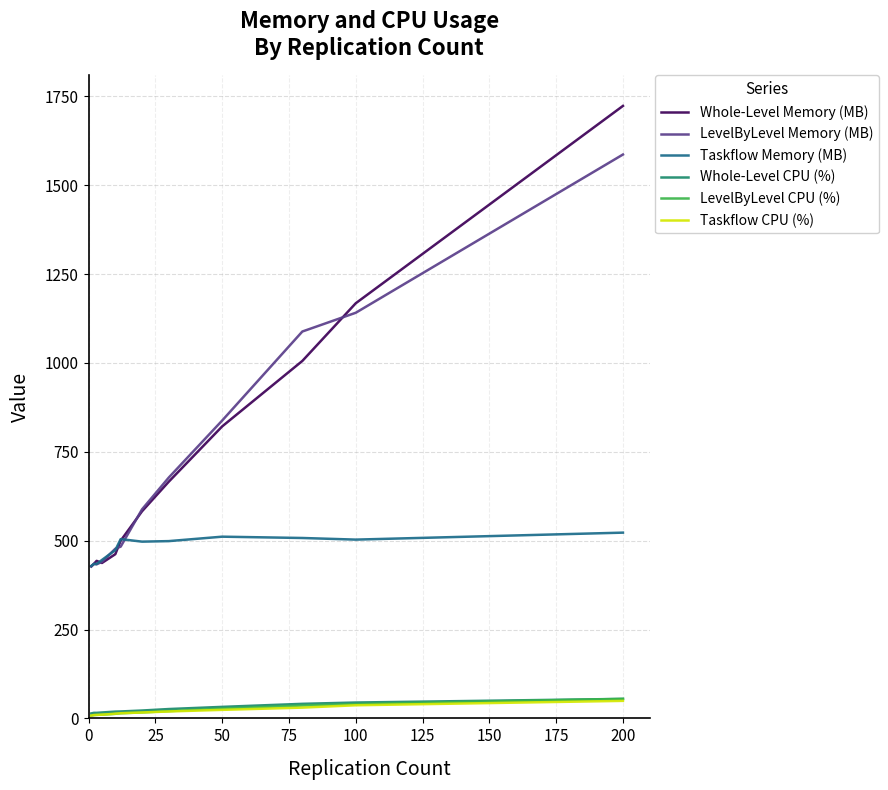

What is the maximum value shown in the chart?

1723.3